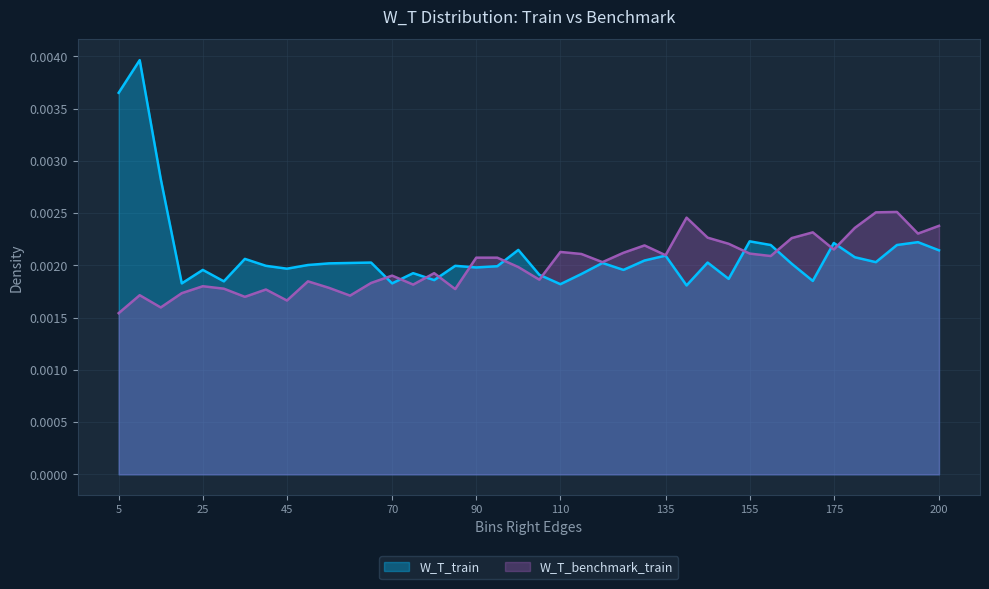

Count the W_T_benchmark_train values in the range 0 to 1.

40